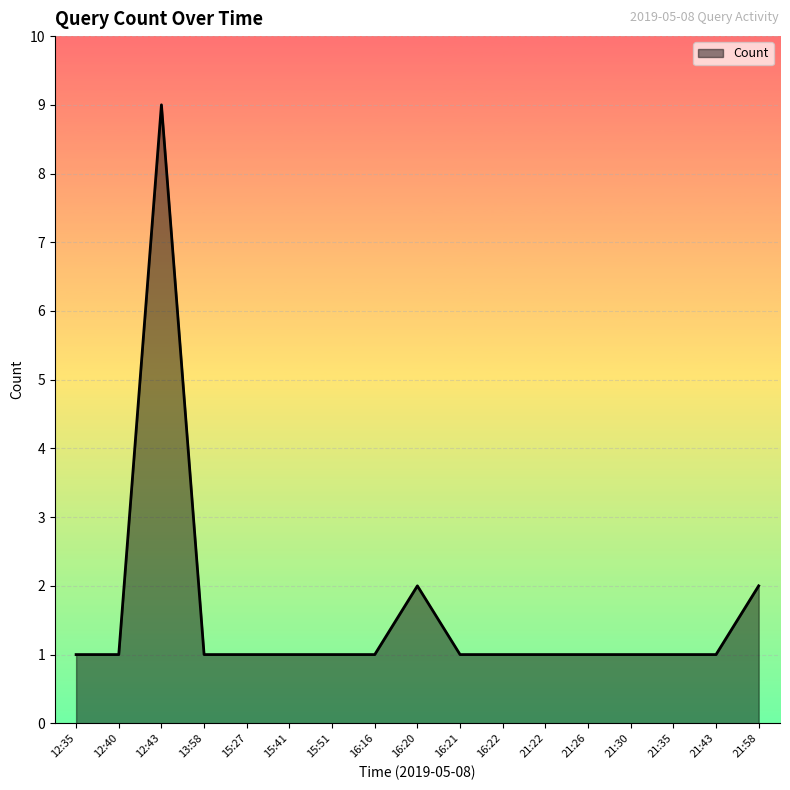

At which category does the data reach its first local peak?

12:43